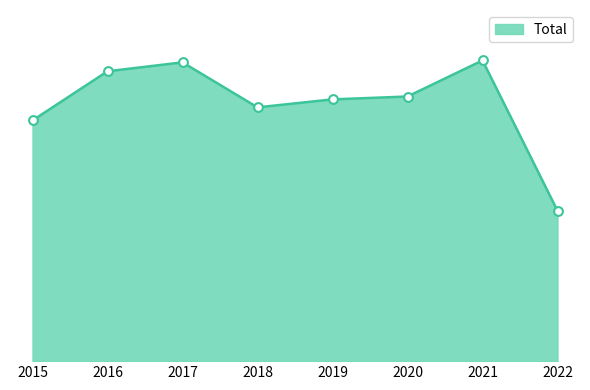

What is the change in value from 2016 to 2018?

-113